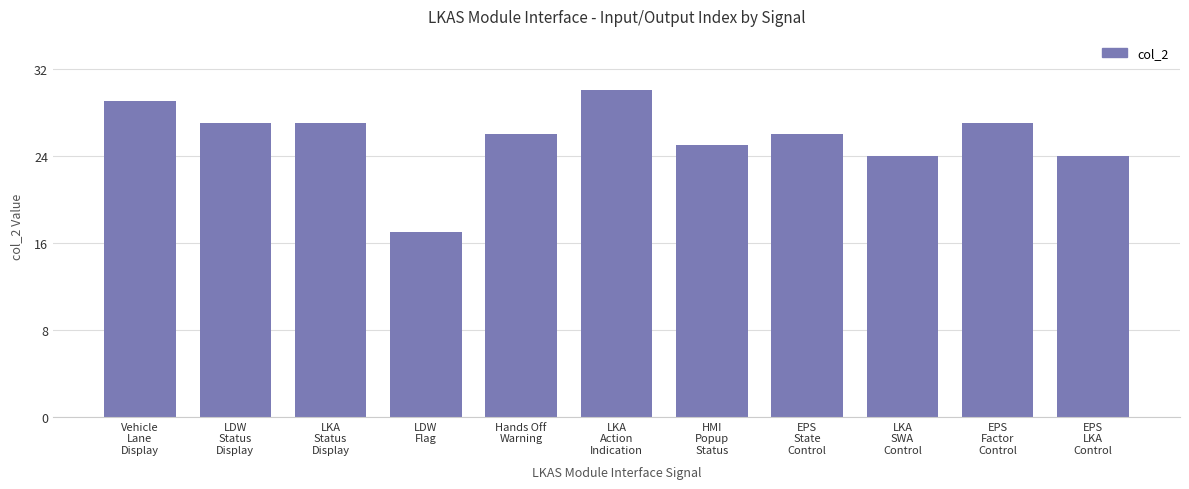

Reading left to right, transcribe all the data shown in this chart.

29	27	27	17	26	30	25	26	24	27	24